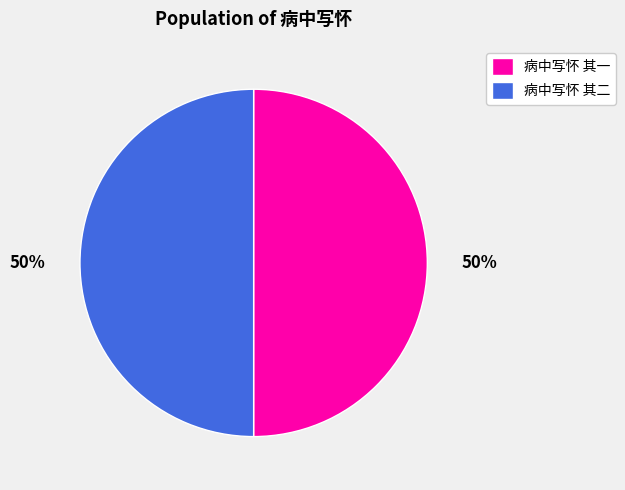

What is the ratio of the value at 病中写怀 其一 to the value at 病中写怀 其二?

1.0